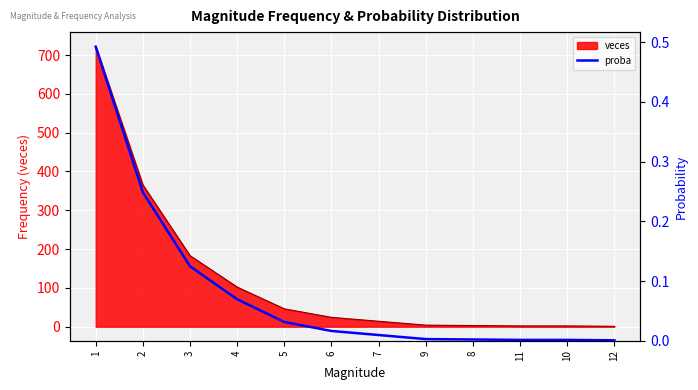

List the labels in order of value, largest first.

1, 2, 3, 4, 5, 6, 7, 9, 8, 11, 10, 12